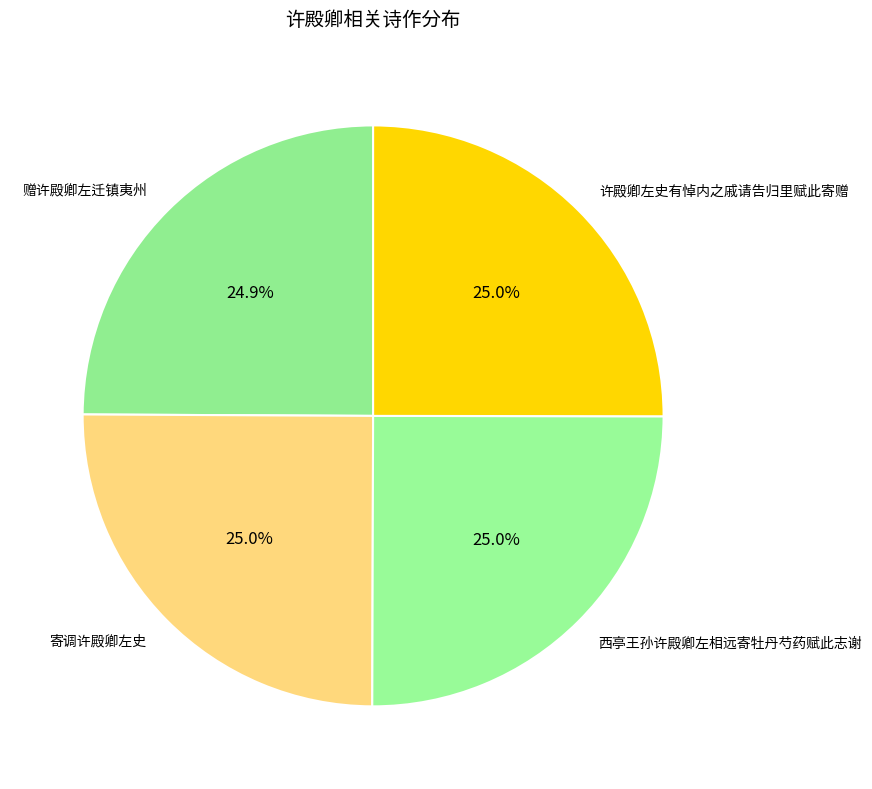

To the nearest percent, what is the combined percentage of 许殿卿左史有悼内之戚请告归里赋此寄赠 and 西亭王孙许殿卿左相远寄牡丹芍药赋此志谢?

50%